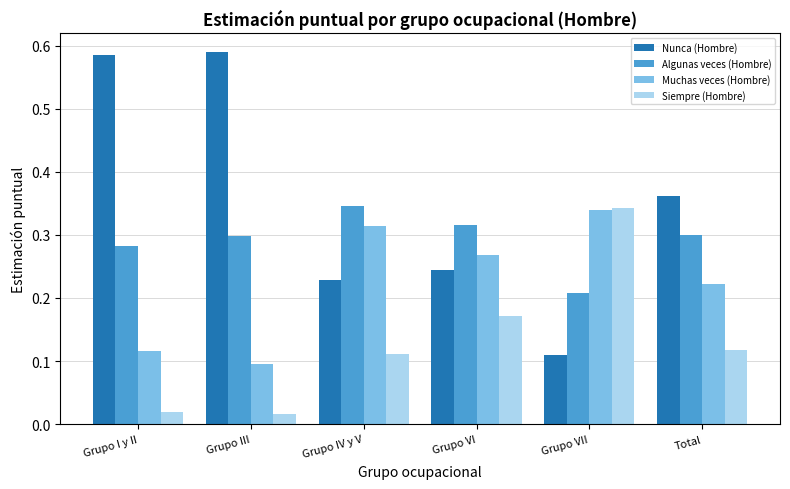

How many groups of bars are there?

6